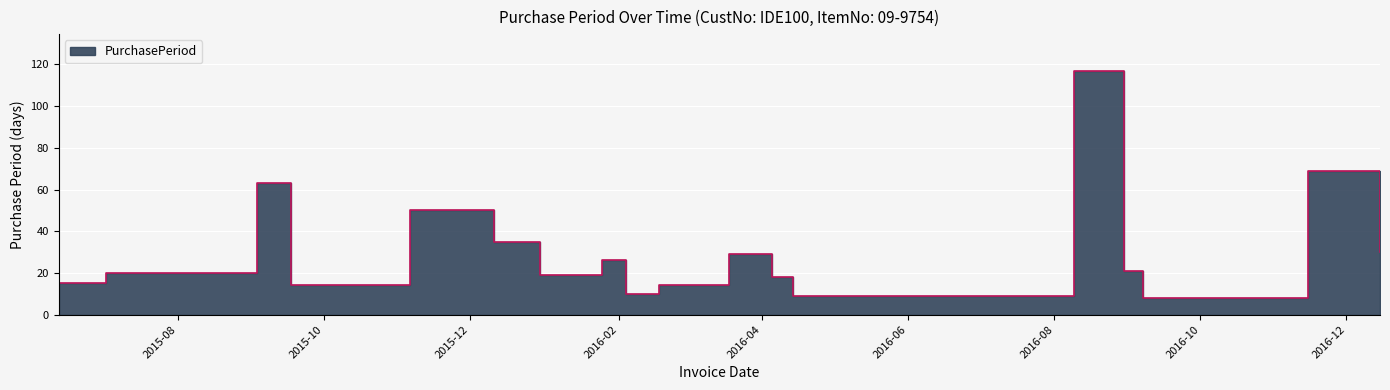

Count the number of data series in this chart.

1